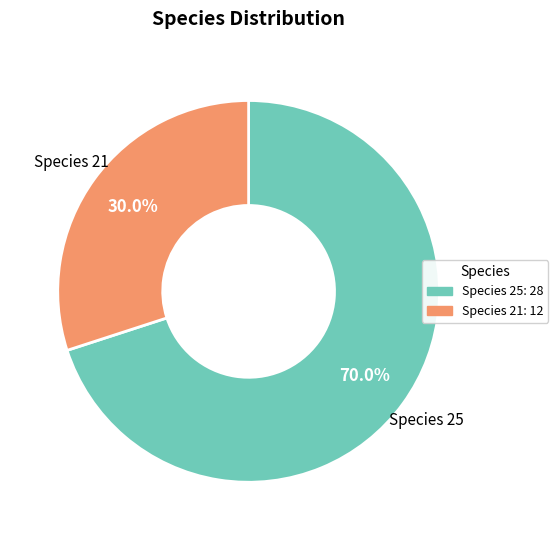

Which category has the biggest portion of the pie?

Species 25: 28